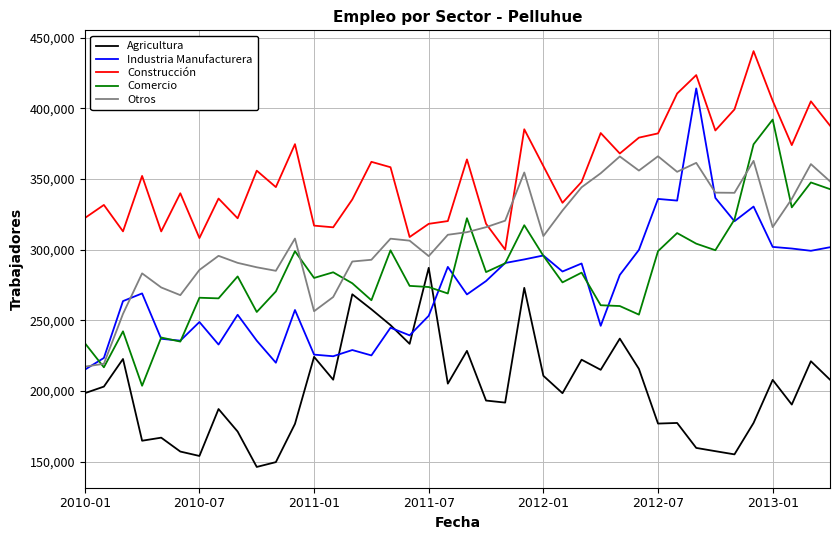

True or false: Agricultura and Comercio intersect in this chart.

True